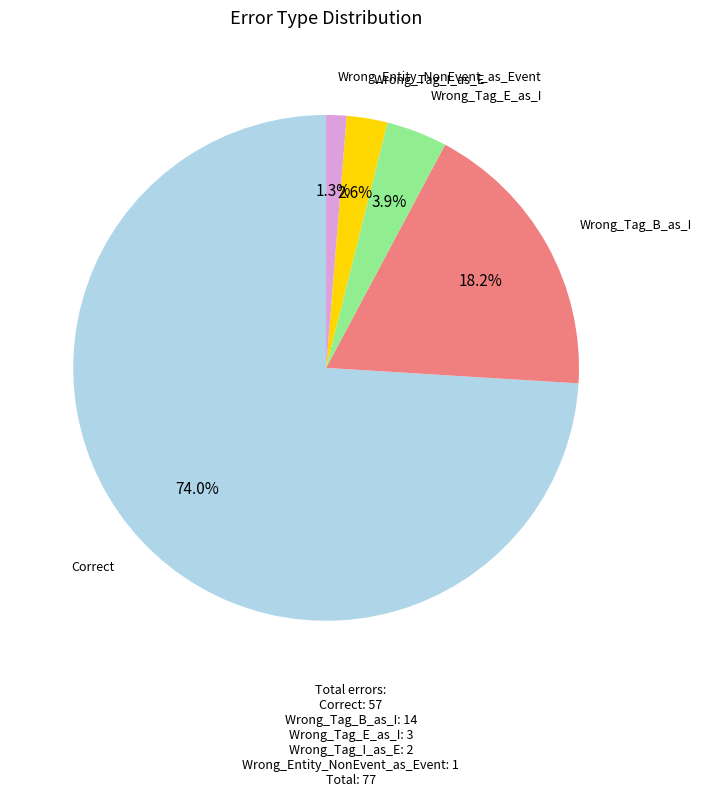

Is there any slice that represents more than half of the pie?

Yes